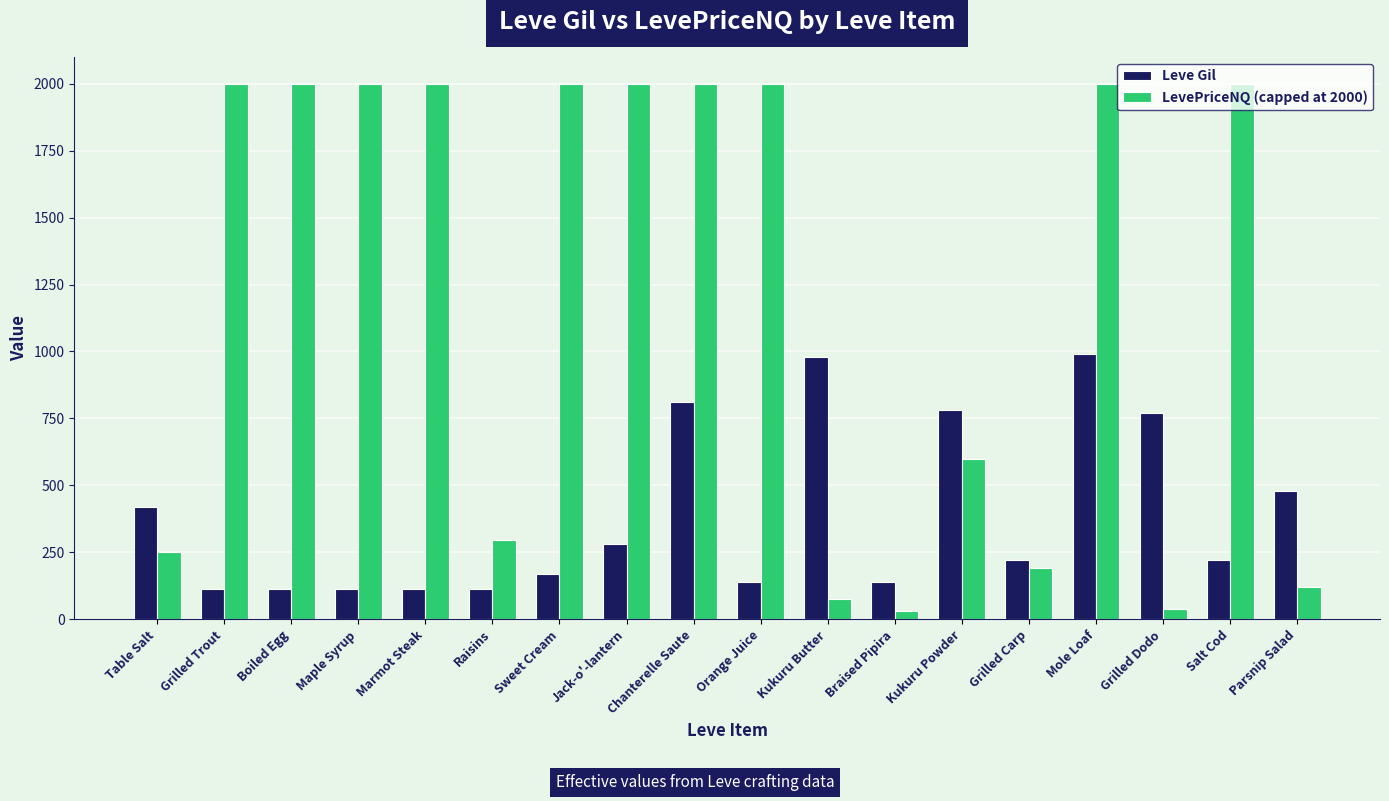

Which series has the widest spread of values?

LevePriceNQ (capped at 2000)